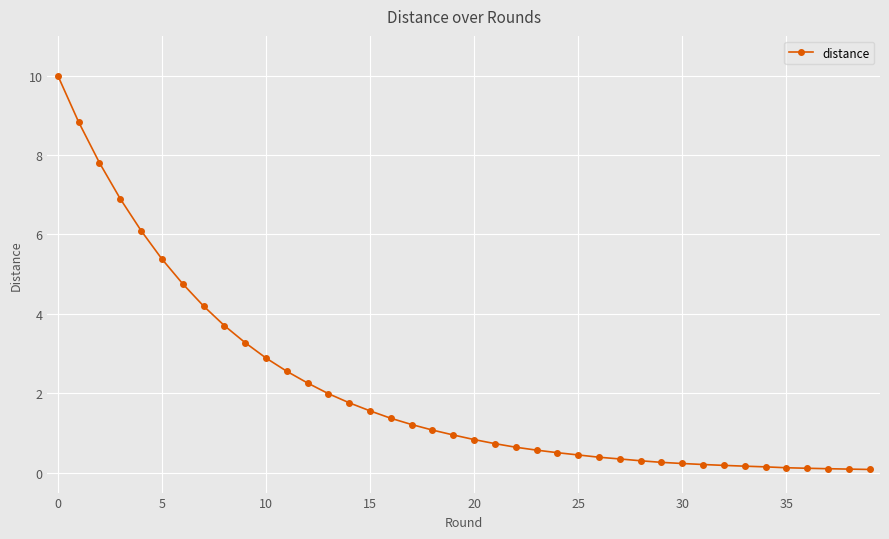

What is the difference between the second highest and minimum values?

8.7